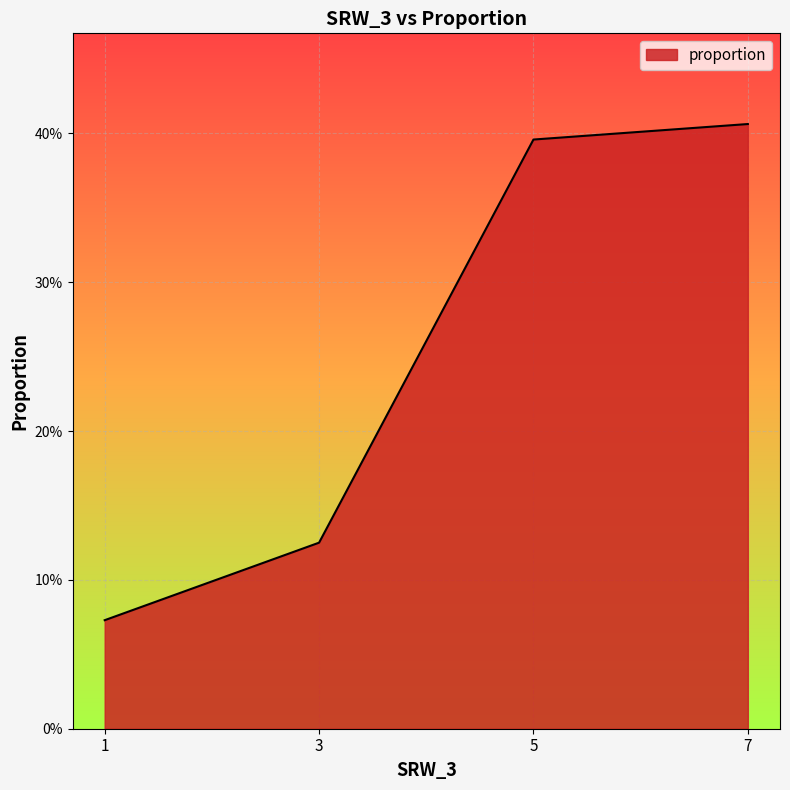

What is the sum of all values?

1.0